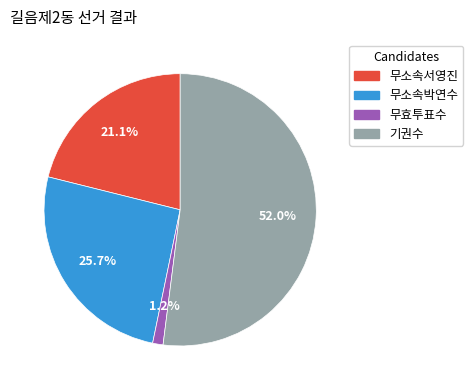

What is the largest slice in the pie chart?

기권수